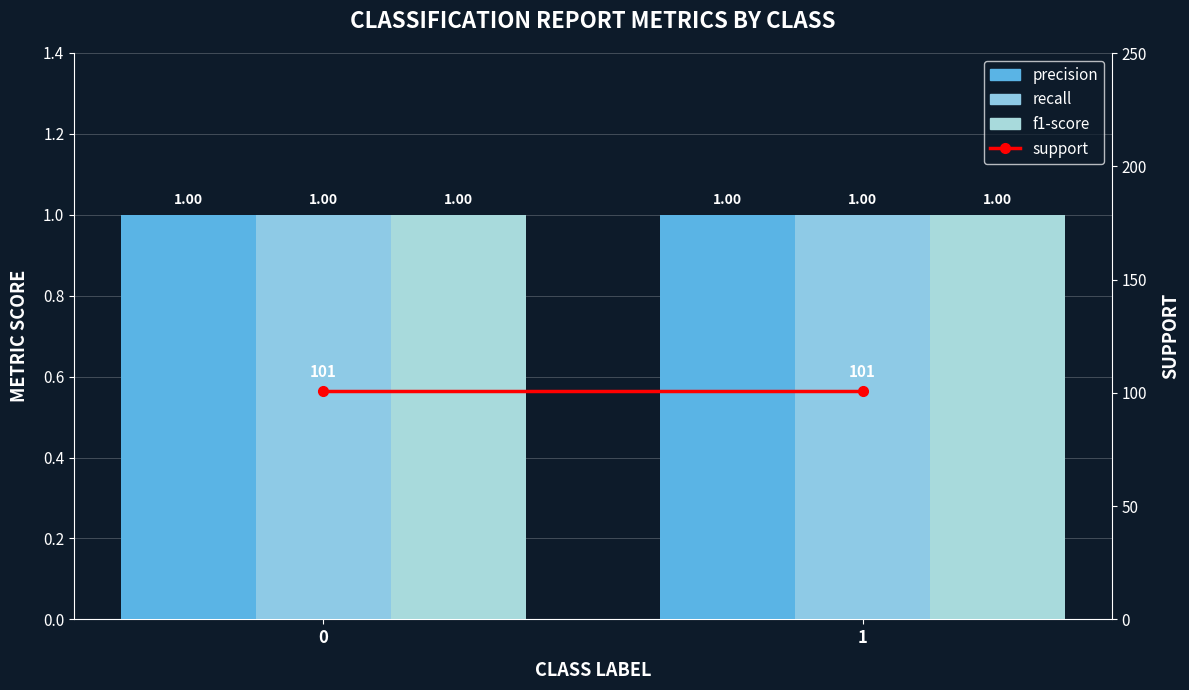

What is the total value across all series at 0?

104